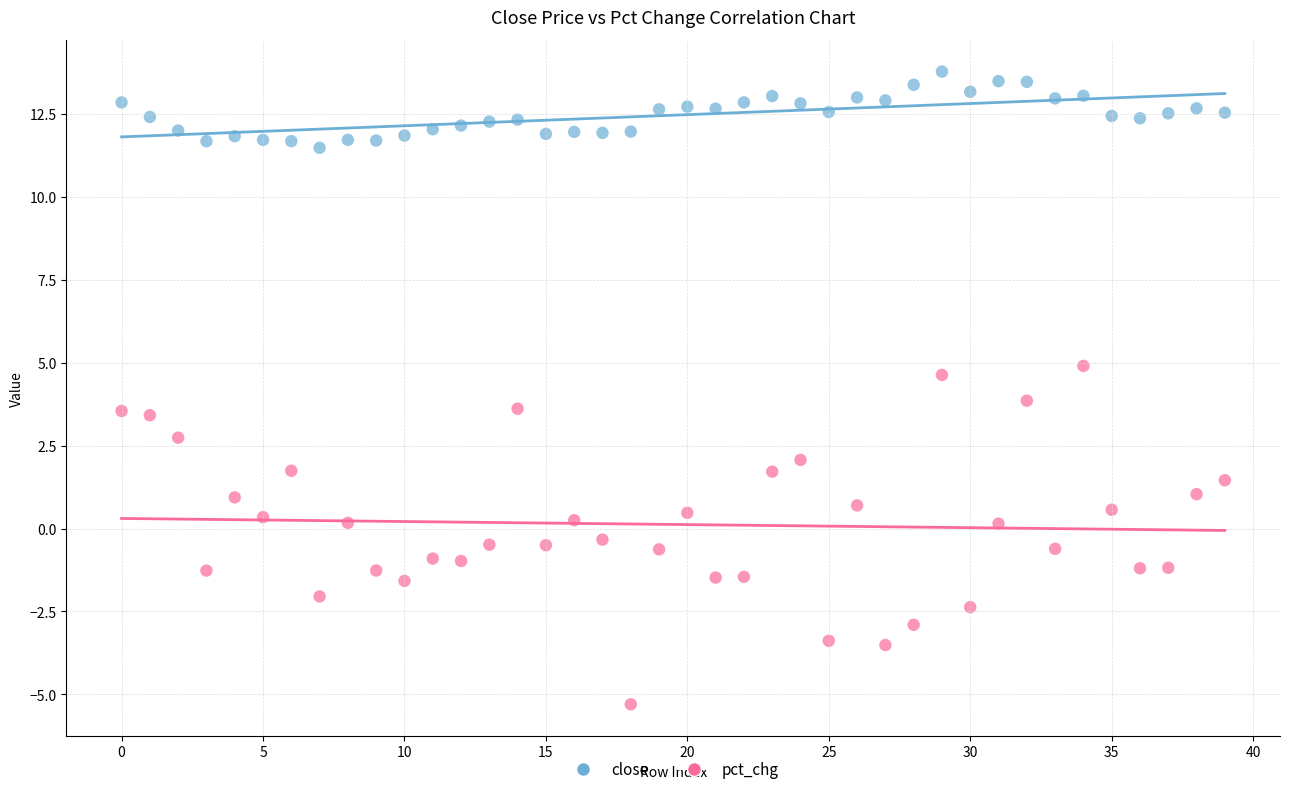

Which series contains the highest Y value?

close